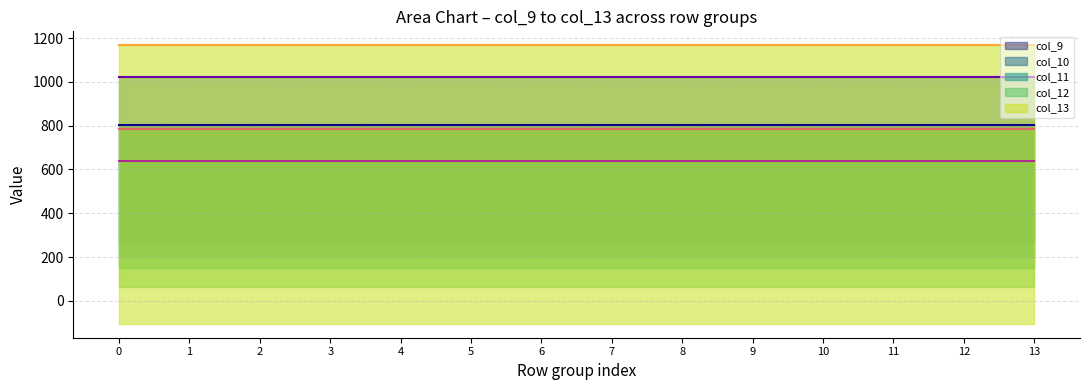

Reading right to left, what are all the values shown in this chart?

col_9 top: 13=804.0	12=804.0	11=804.0	10=804.0	9=804.0	8=804.0	7=804.0	6=804.0	5=804.0	4=804.0	3=804.0	2=804.0	1=804.0	0=804.0
col_10 top: 13=1023.2	12=1023.2	11=1023.2	10=1023.2	9=1023.2	8=1023.2	7=1023.2	6=1023.2	5=1023.2	4=1023.2	3=1023.2	2=1023.2	1=1023.2	0=1023.2
col_11 top: 13=640.9	12=640.9	11=640.9	10=640.9	9=640.9	8=640.9	7=640.9	6=640.9	5=640.9	4=640.9	3=640.9	2=640.9	1=640.9	0=640.9
col_12 top: 13=784.4	12=784.4	11=784.4	10=784.4	9=784.4	8=784.4	7=784.4	6=784.4	5=784.4	4=784.4	3=784.4	2=784.4	1=784.4	0=784.4
col_13 top: 13=1167.2	12=1167.2	11=1167.2	10=1167.2	9=1167.2	8=1167.2	7=1167.2	6=1167.2	5=1167.2	4=1167.2	3=1167.2	2=1167.2	1=1167.2	0=1167.2